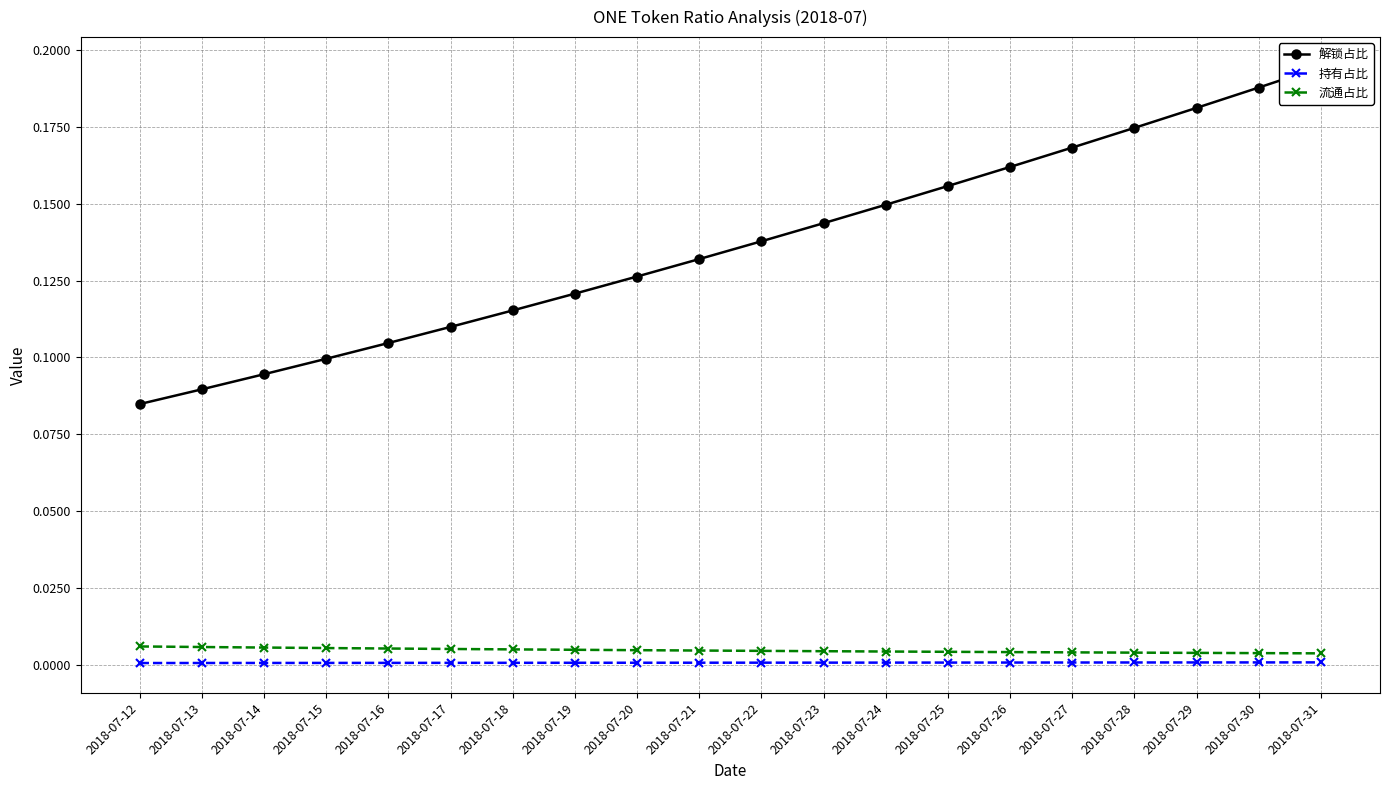

At which category is the sum across all series the highest?

2018-07-31